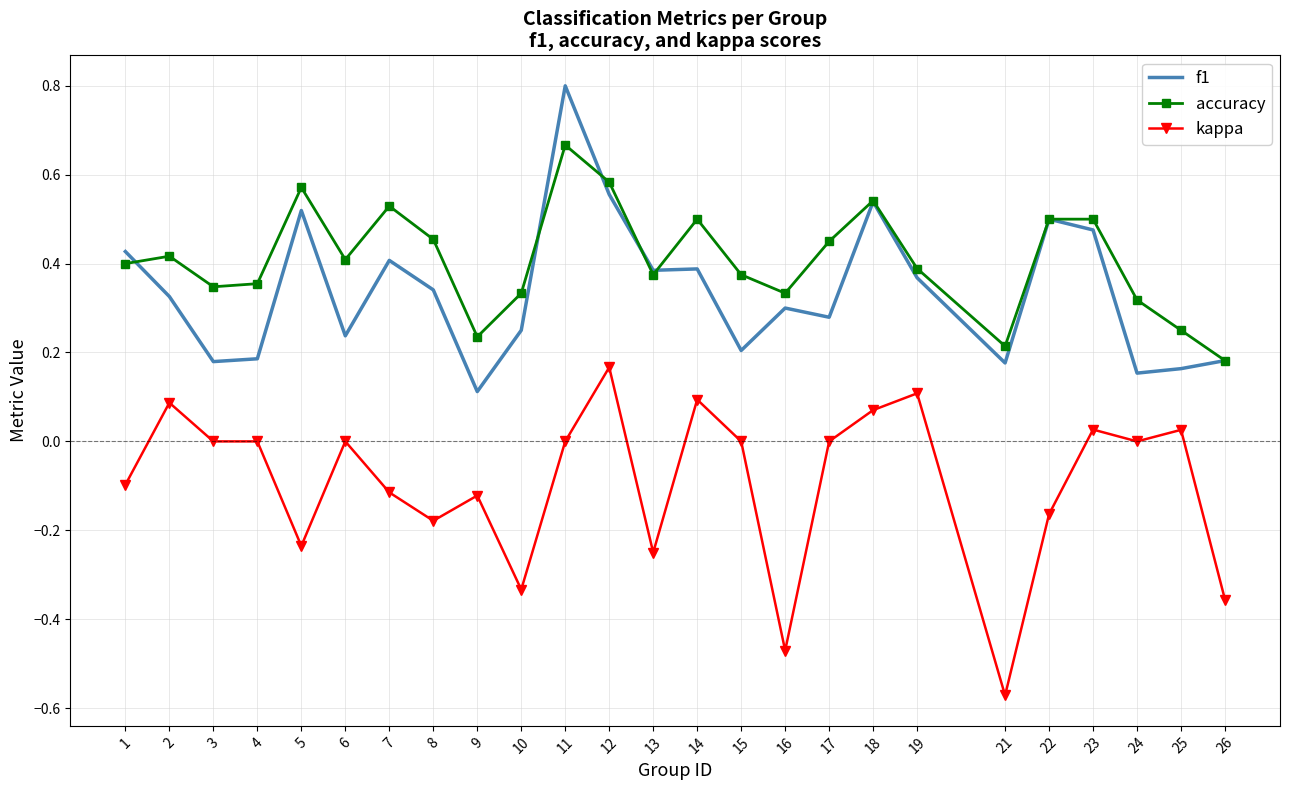

At which category is the sum across all series the highest?

11